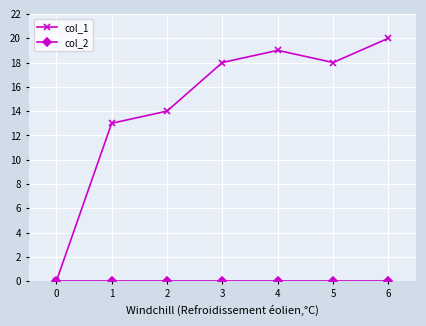

What is the greatest value displayed?

20